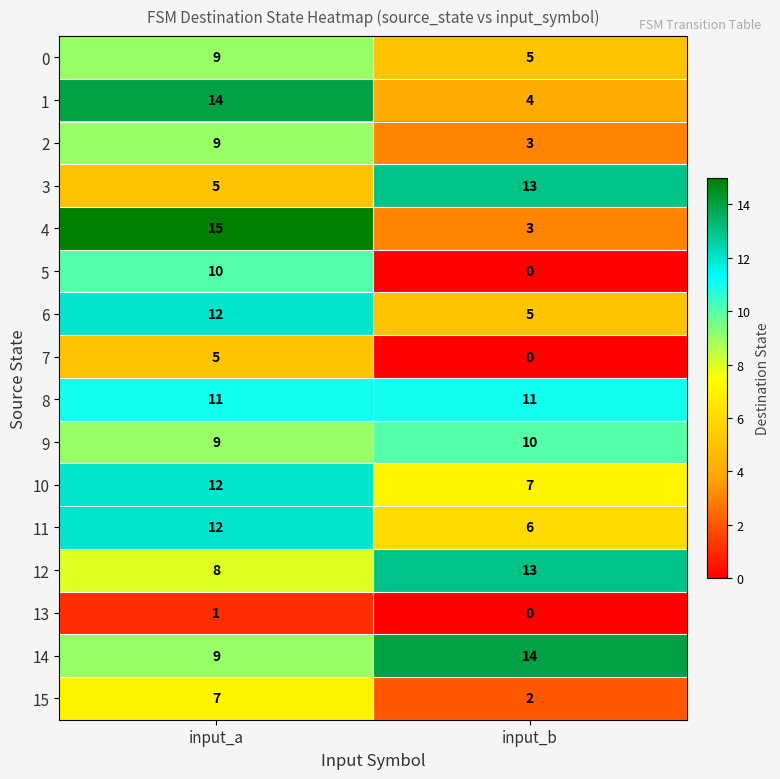

At how many categories does at least one series exceed 3?

2